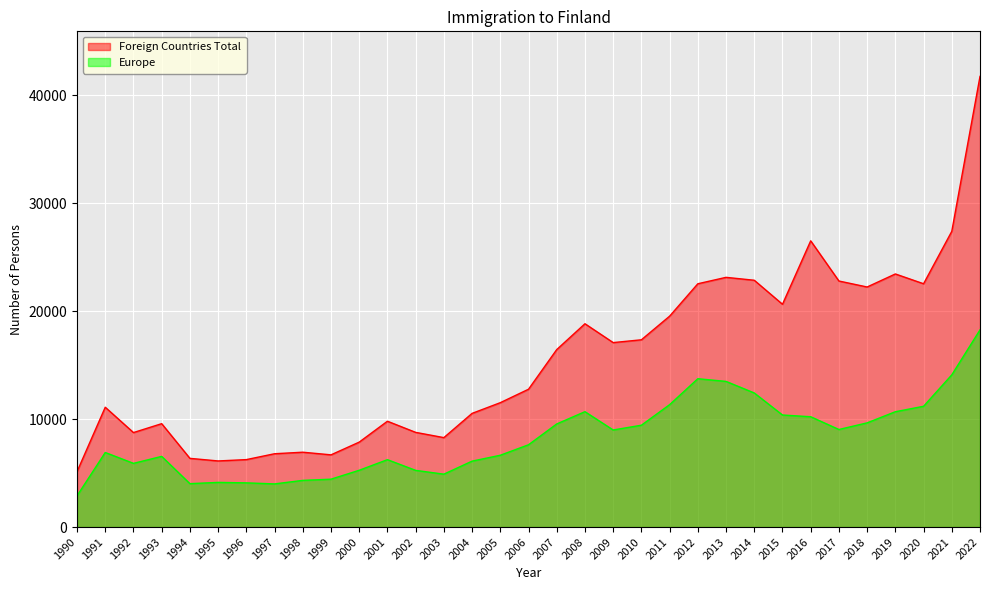

What is the total value across all series at 1999?

11132